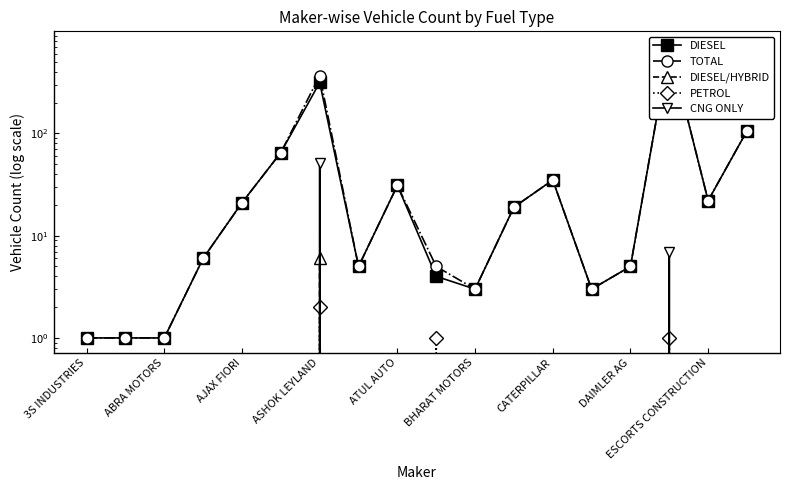

True or false: TOTAL and PETROL cross at least once.

False